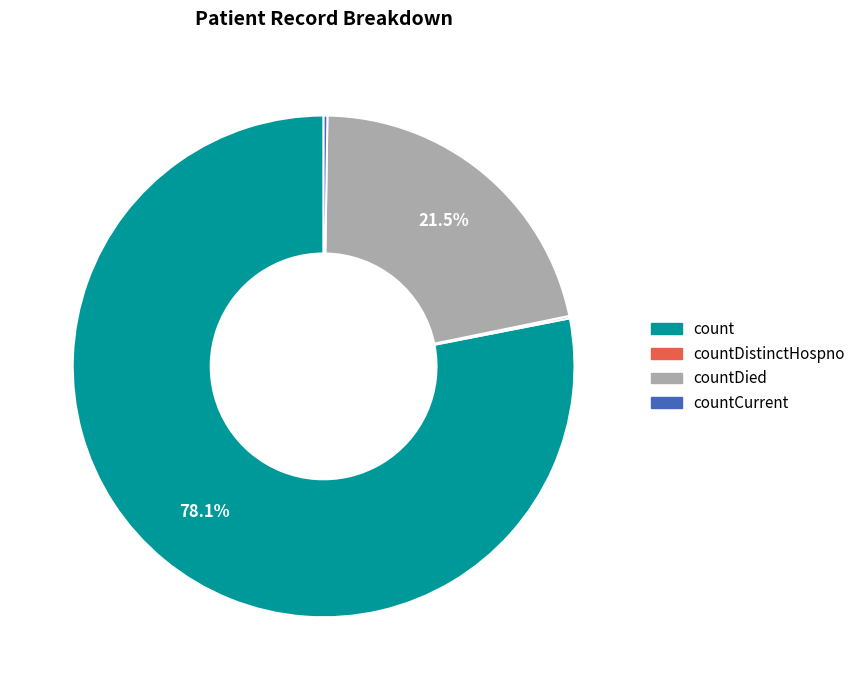

Does count represent more than half of the total?

Yes